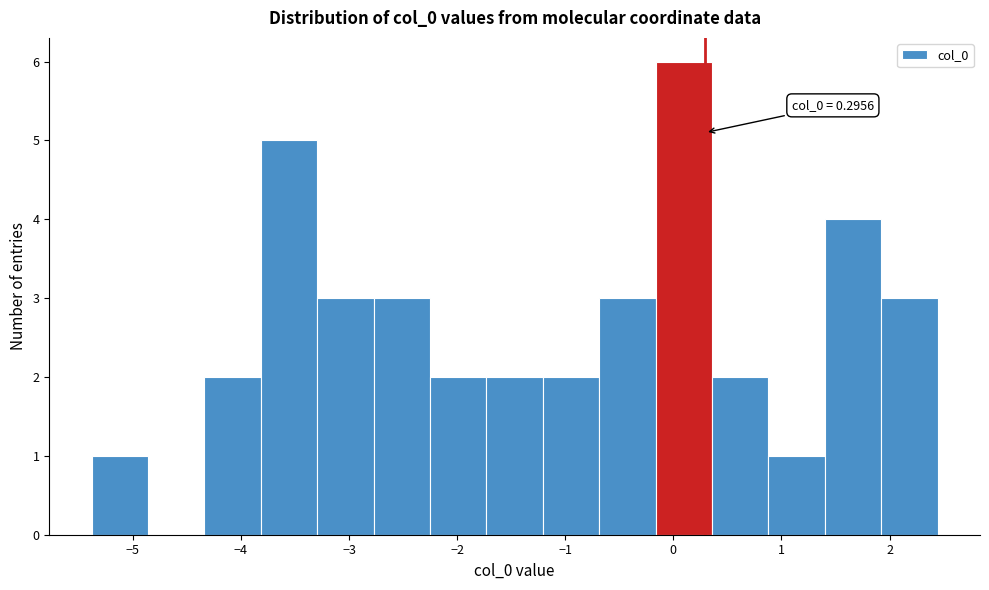

Over which range of the x-axis is the bar tallest?

-0.2 to 0.4